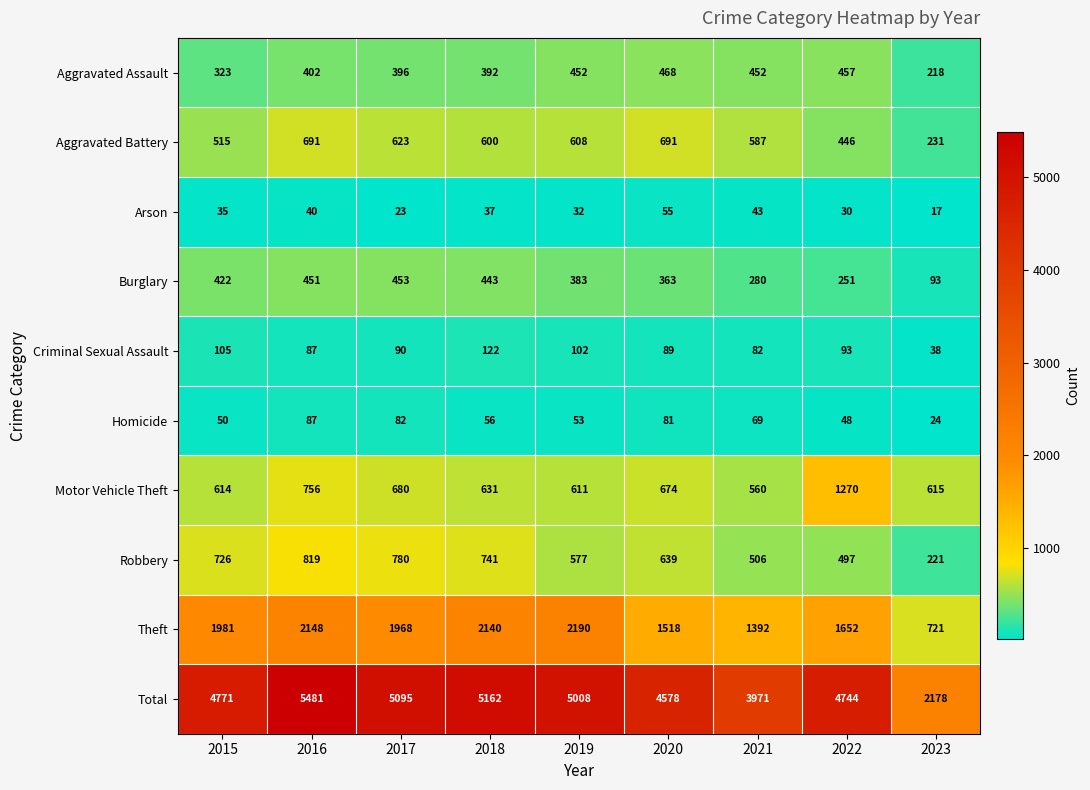

What is the difference between the maximum and minimum values in the Total series?

3303